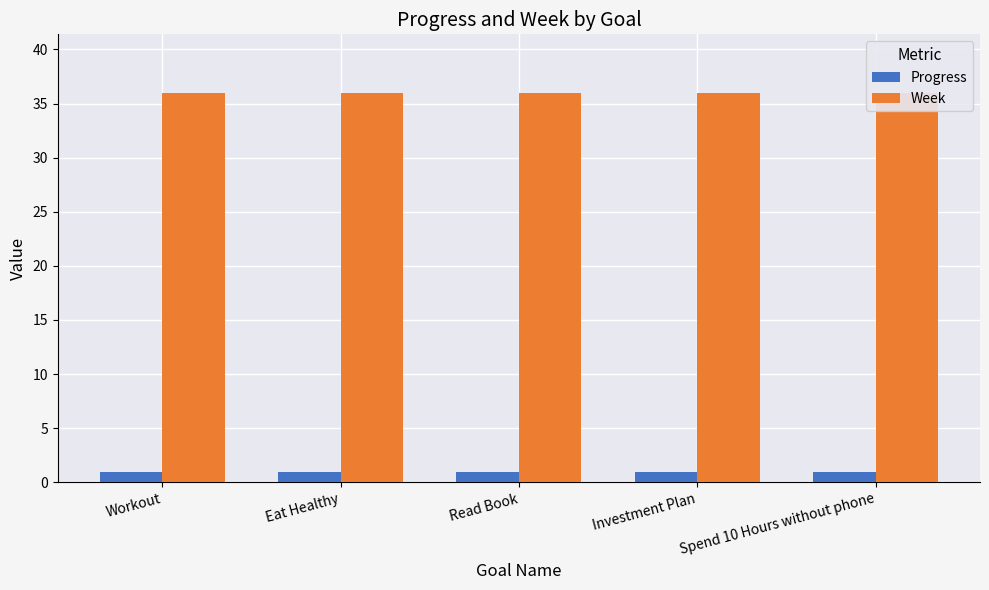

True or false: Progress has a value of 1.0 at Read Book.

True